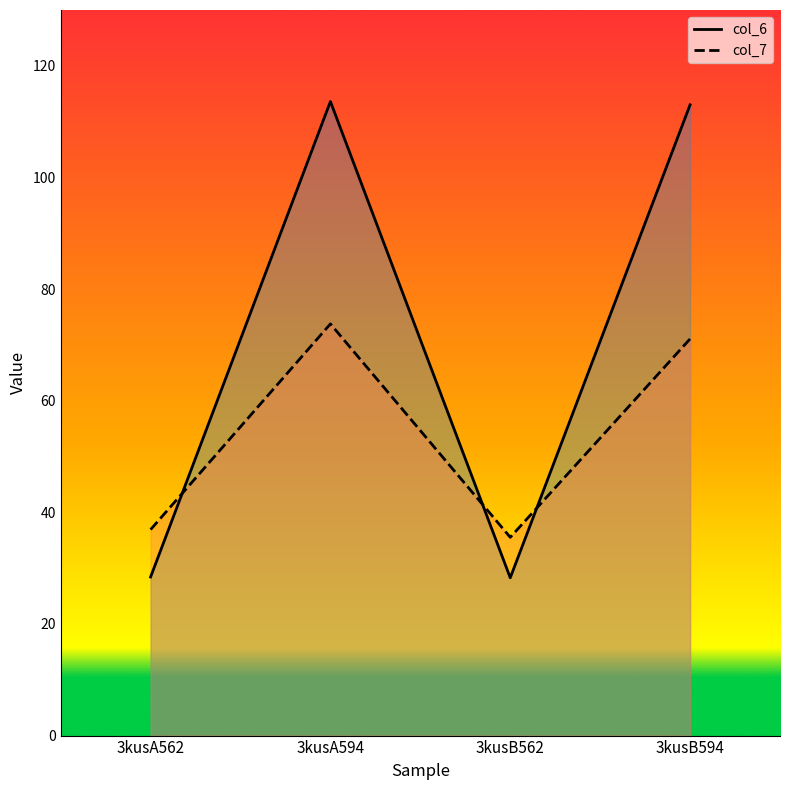

True or false: col_6 and col_7 cross at least once.

True